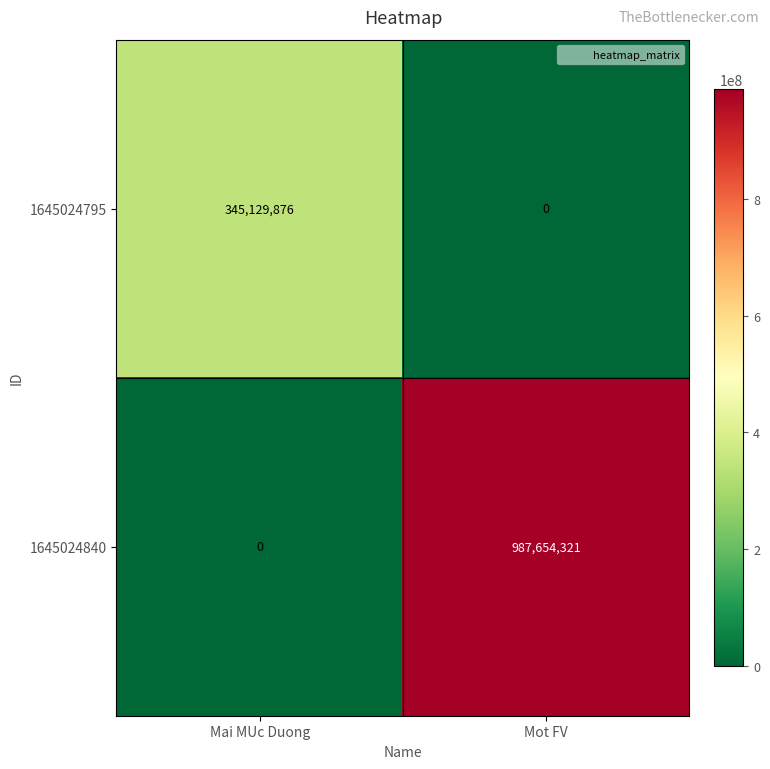

List the series in order of their peak value, highest first.

1645024840, 1645024795